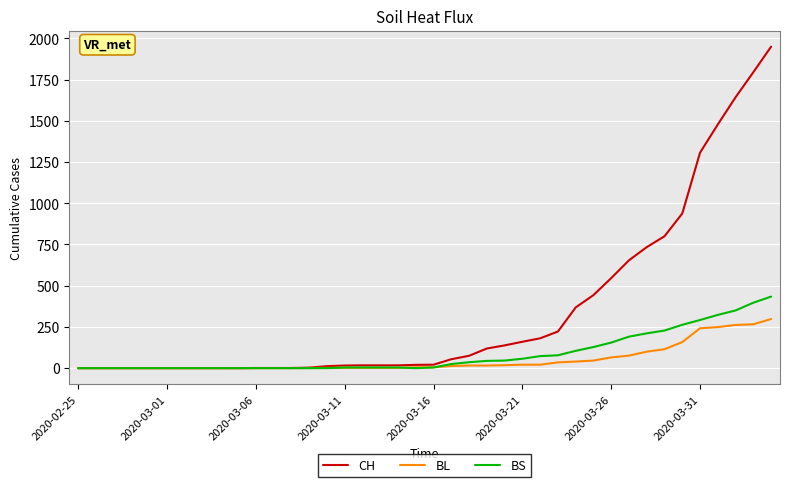

What is the maximum value for BL?

298